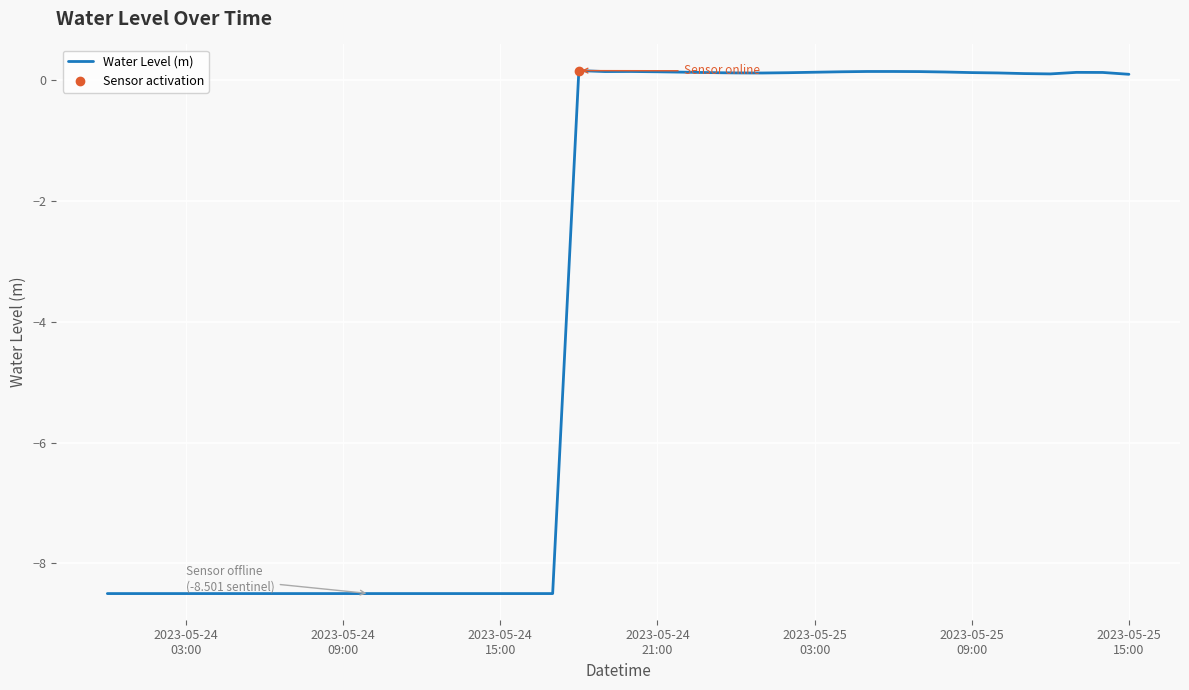

Reading right to left, what are all the values shown in this chart?

0.1	0.1	0.1	0.1	0.1	0.1	0.1	0.1	0.1	0.1	0.1	0.1	0.1	0.1	0.1	0.1	0.1	0.1	0.1	0.1	0.1	0.2	-8.5	-8.5	-8.5	-8.5	-8.5	-8.5	-8.5	-8.5	-8.5	-8.5	-8.5	-8.5	-8.5	-8.5	-8.5	-8.5	-8.5	-8.5